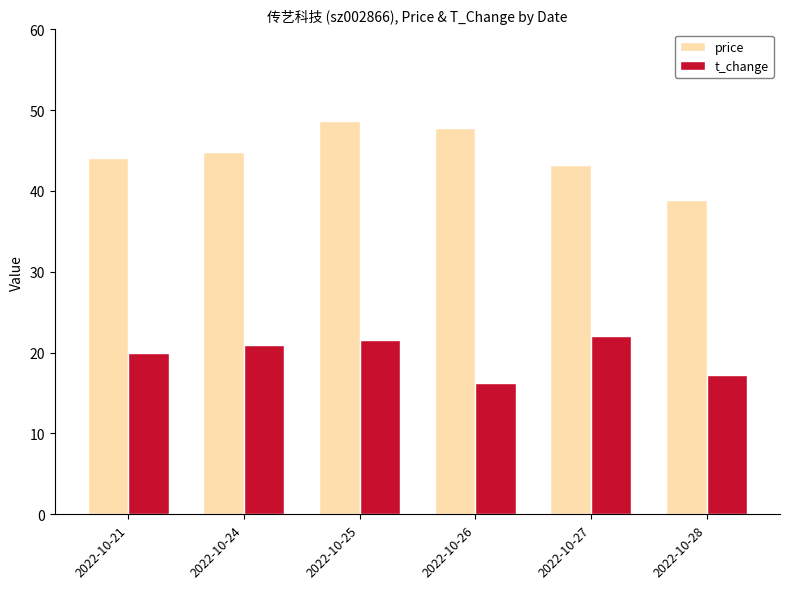

What is the average value of the t_change series?

19.7